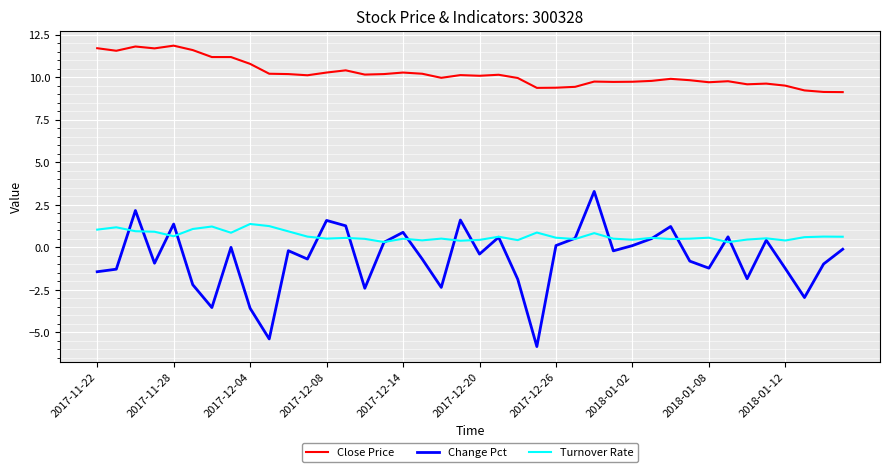

Which series has the widest spread of values?

Change Pct